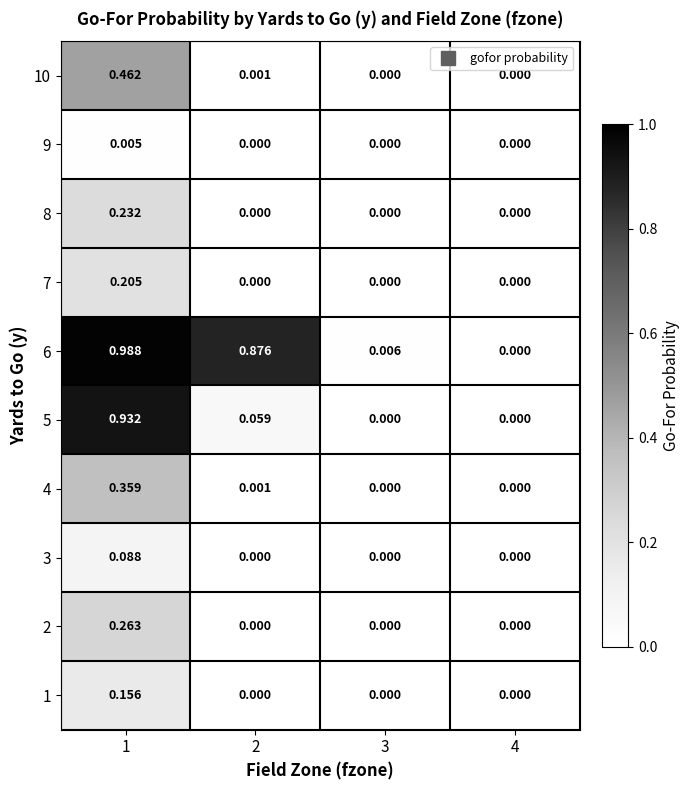

Which series has the largest total across all categories?

6